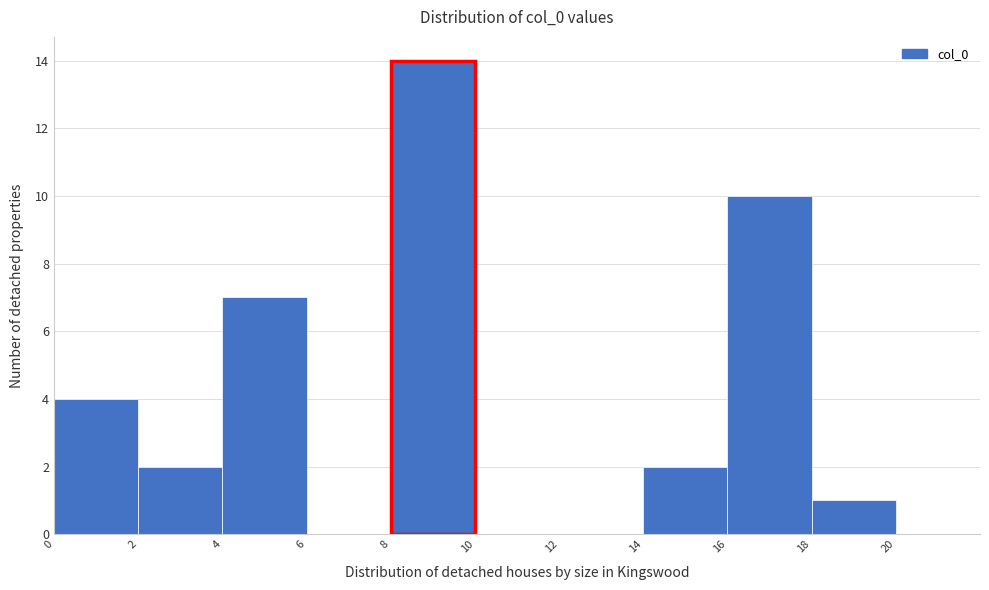

Over which range of the x-axis is the bar tallest?

8 to 10